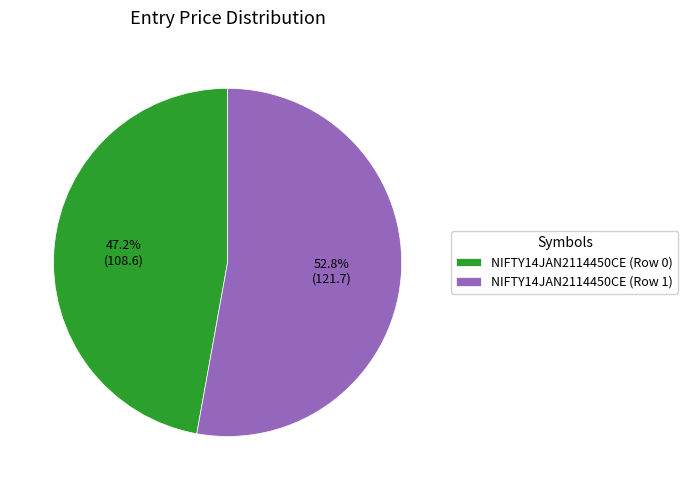

Is there a majority slice in this chart?

Yes